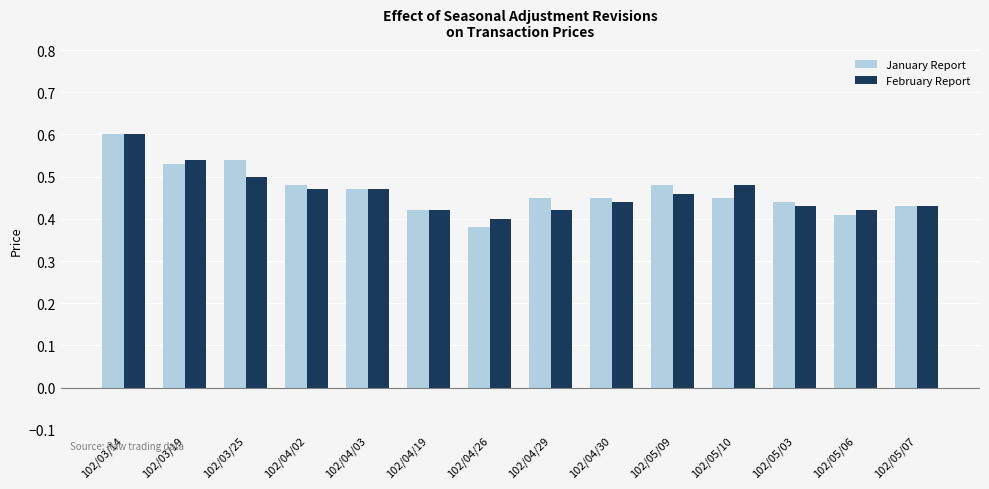

What is the difference between the January Report values at 102/03/19 and 102/05/10?

0.1